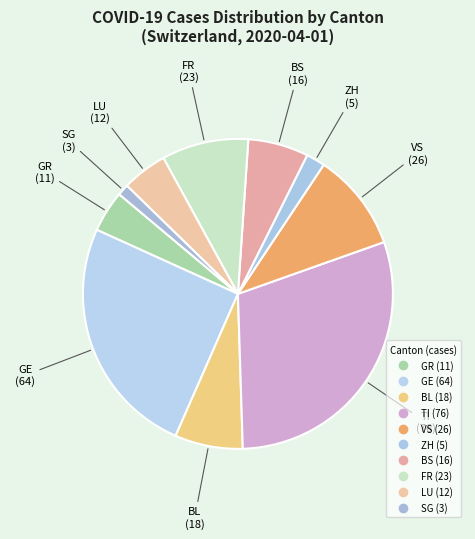

Rank the categories by value from highest to lowest.

TI, GE, VS, FR, BL, BS, LU, GR, ZH, SG